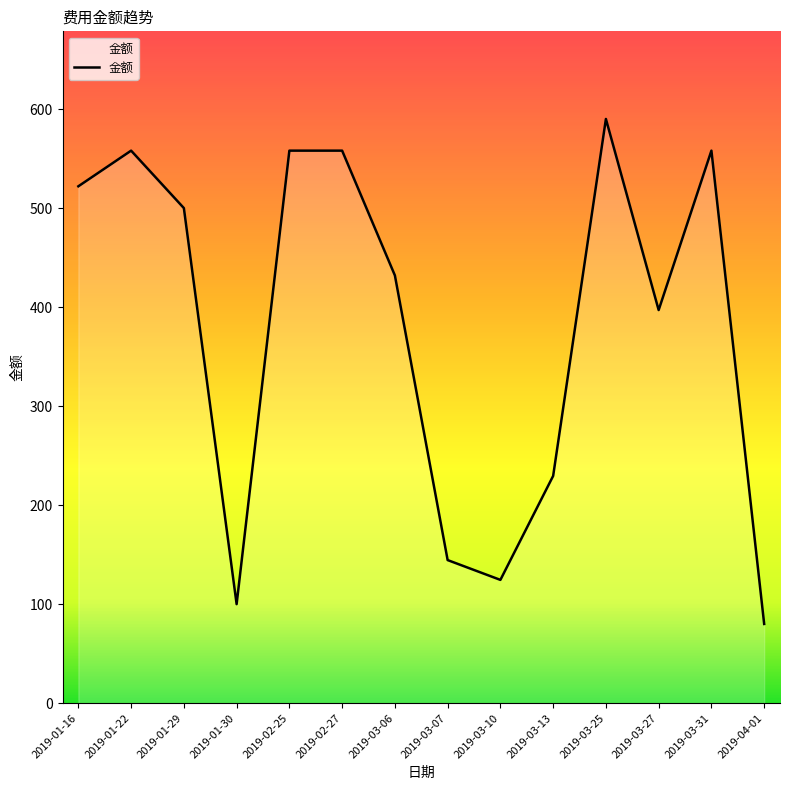

At which label does the data first exceed 500?

2019-01-16